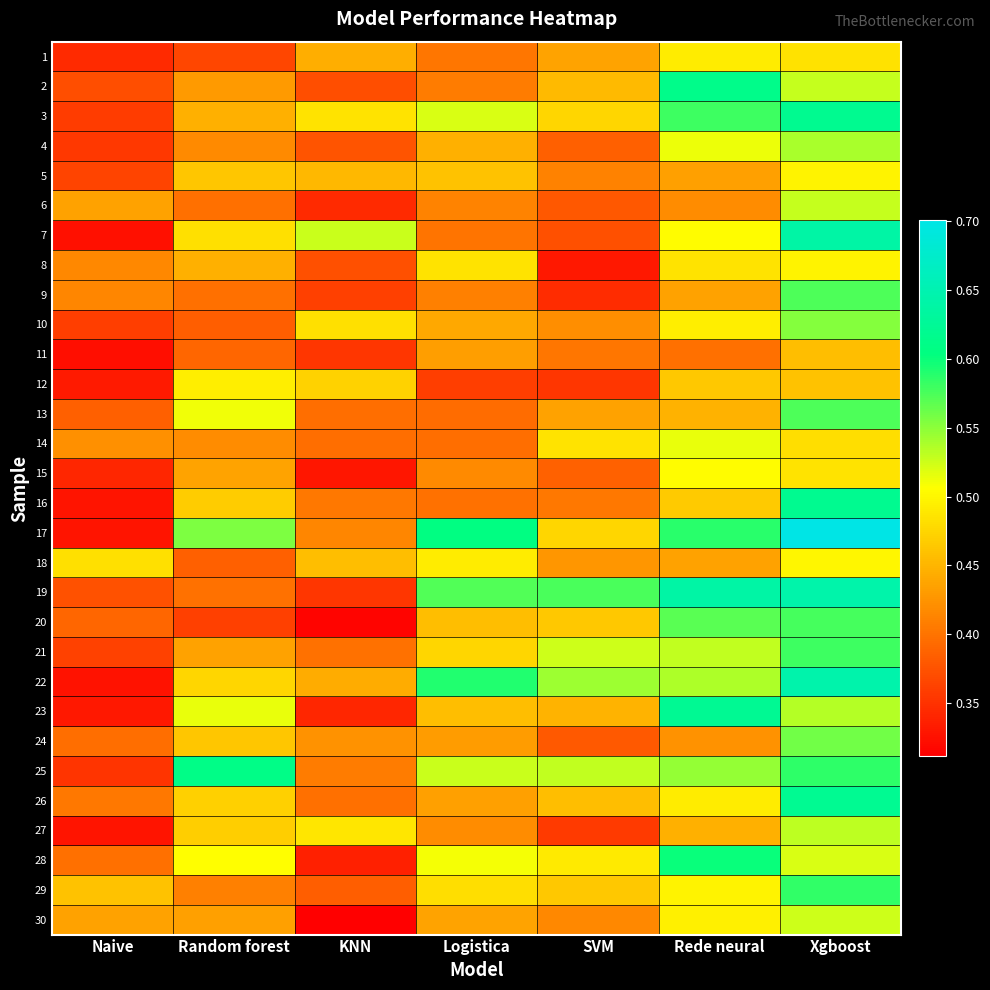

At which category is the sum across all series the highest?

Xgboost